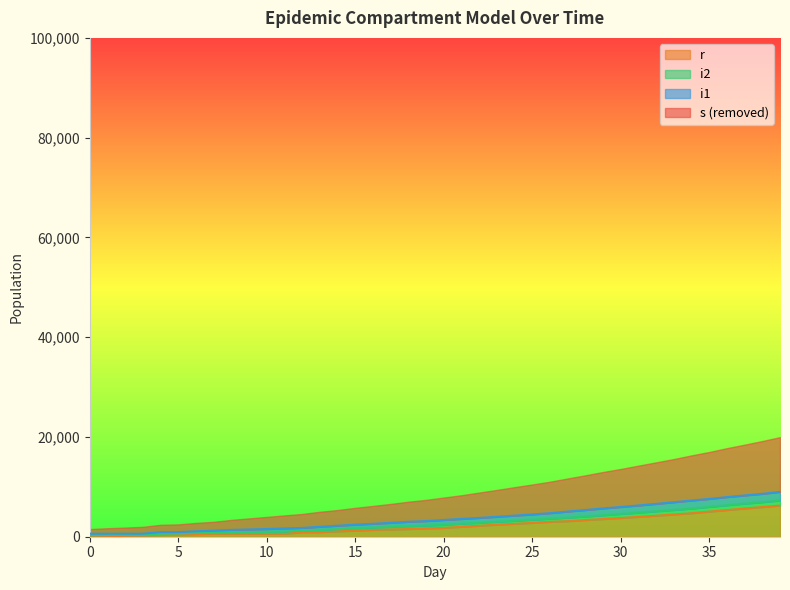

What are all the series names shown in the legend?

r, i2, i1, s (removed)